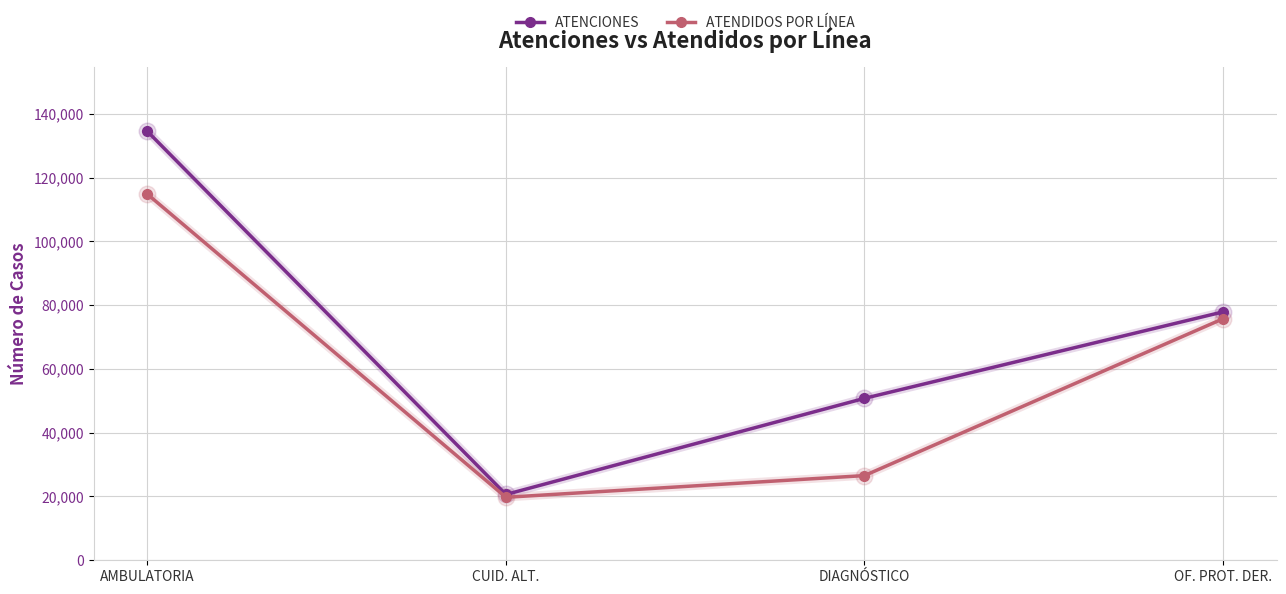

Which series has the largest range (max minus min)?

ATENCIONES